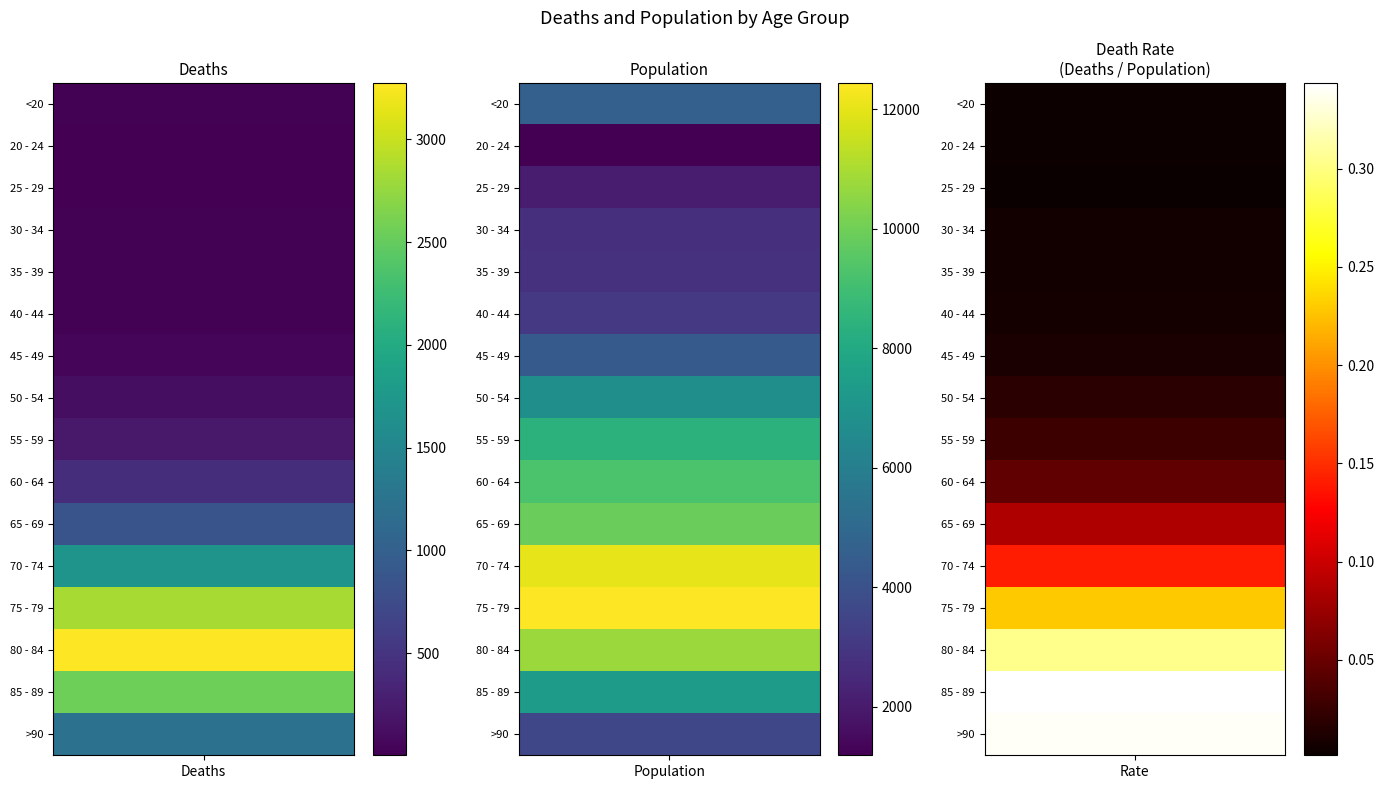

Reading left to right, list all the values displayed in this chart.

<20: 0=18	1=4641
20 - 24: 0=4	1=1191
25 - 29: 0=3	1=2038
30 - 34: 0=17	1=2765
35 - 39: 0=18	1=2814
40 - 44: 0=24	1=3078
45 - 49: 0=47	1=4396
50 - 54: 0=126	1=6803
55 - 59: 0=227	1=8400
60 - 64: 0=426	1=9236
65 - 69: 0=850	1=9883
70 - 74: 0=1690	1=12018
75 - 79: 0=2848	1=12434
80 - 84: 0=3273	1=10764
85 - 89: 0=2548	1=7417
>90: 0=1224	1=3604